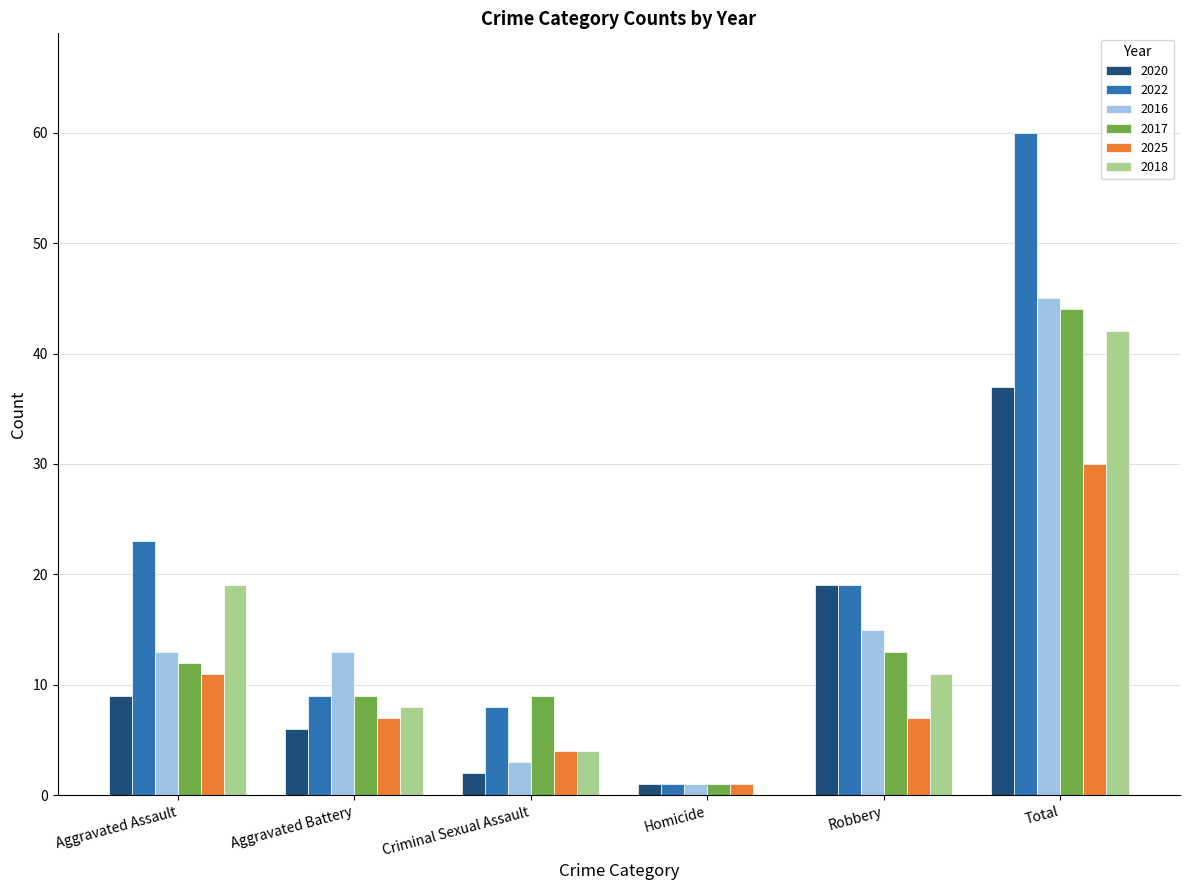

The value of 2018 at Total is 42. True or false?

True